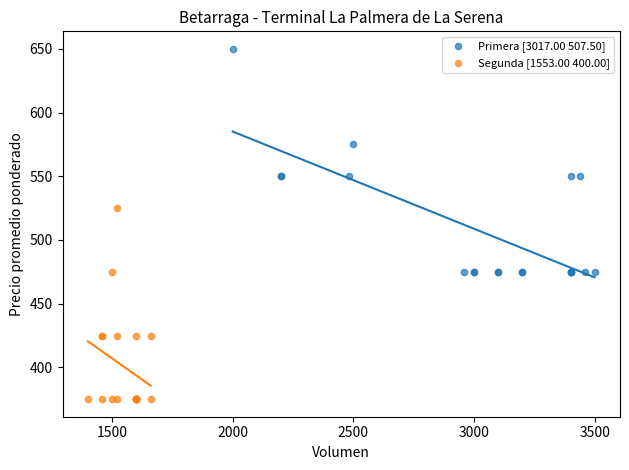

What are all the series names shown in the legend?

Primera [3017.00 507.50], Segunda [1553.00 400.00]